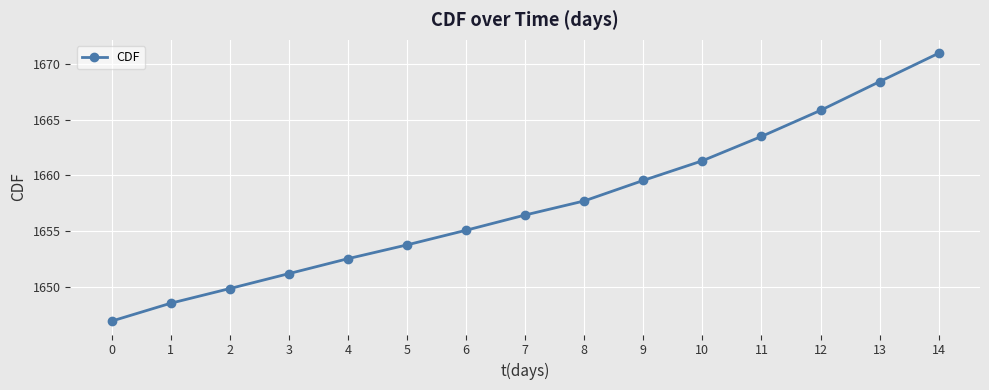

Rank the categories by value from lowest to highest.

0, 1, 2, 3, 4, 5, 6, 7, 8, 9, 10, 11, 12, 13, 14